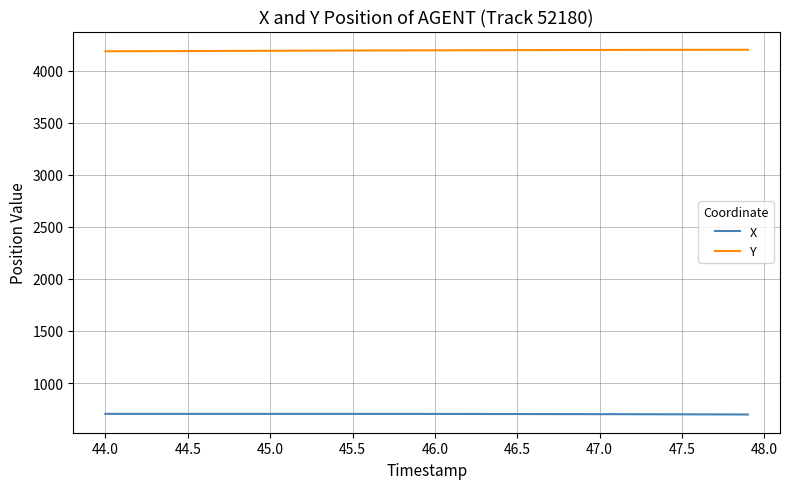

What are all the series names shown in the legend?

X, Y